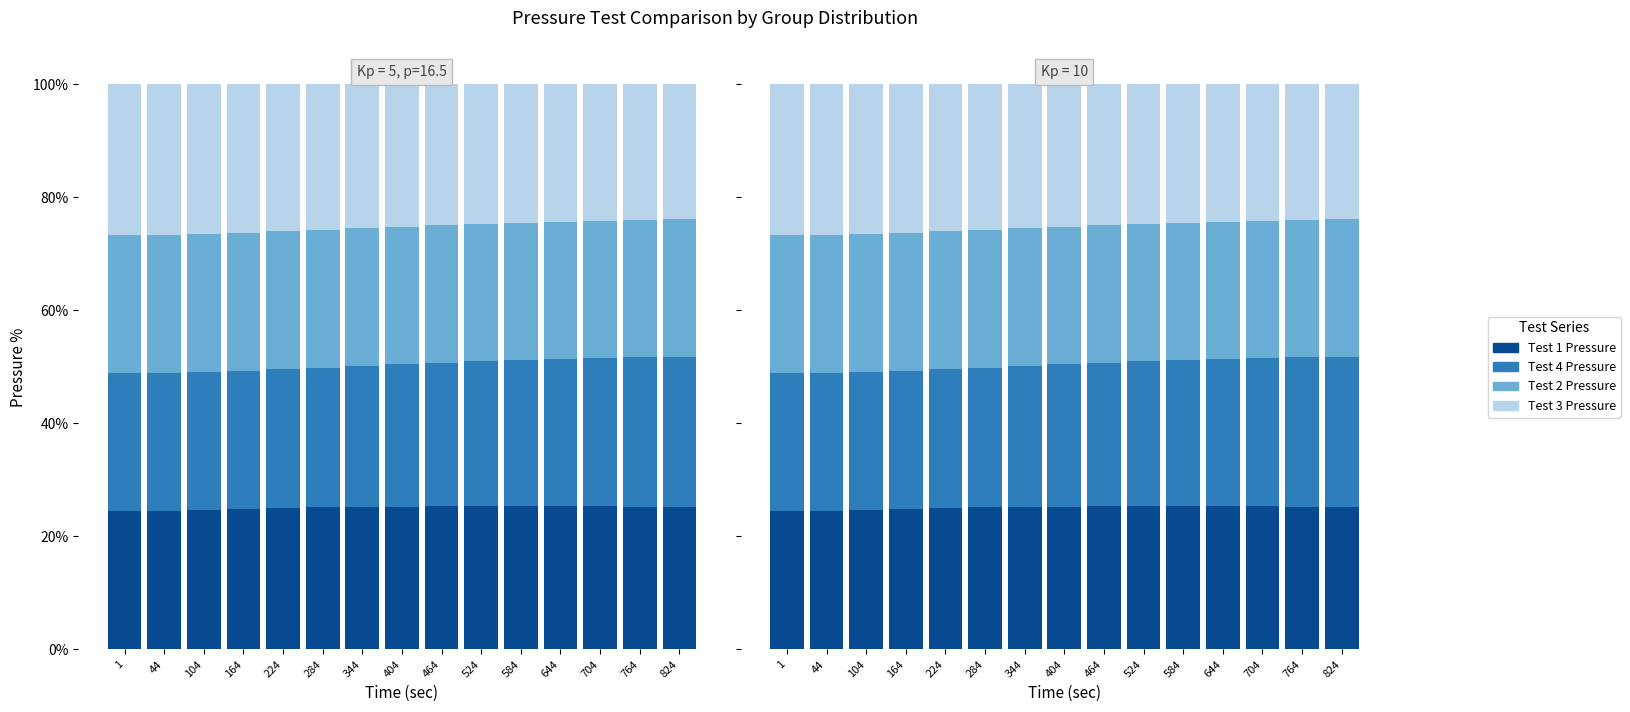

How many bars are there in each group?

4